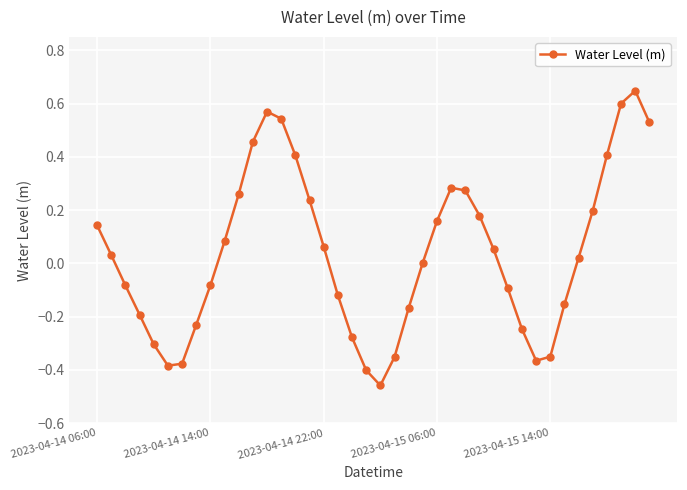

What is the difference between the second highest and minimum values?

1.1